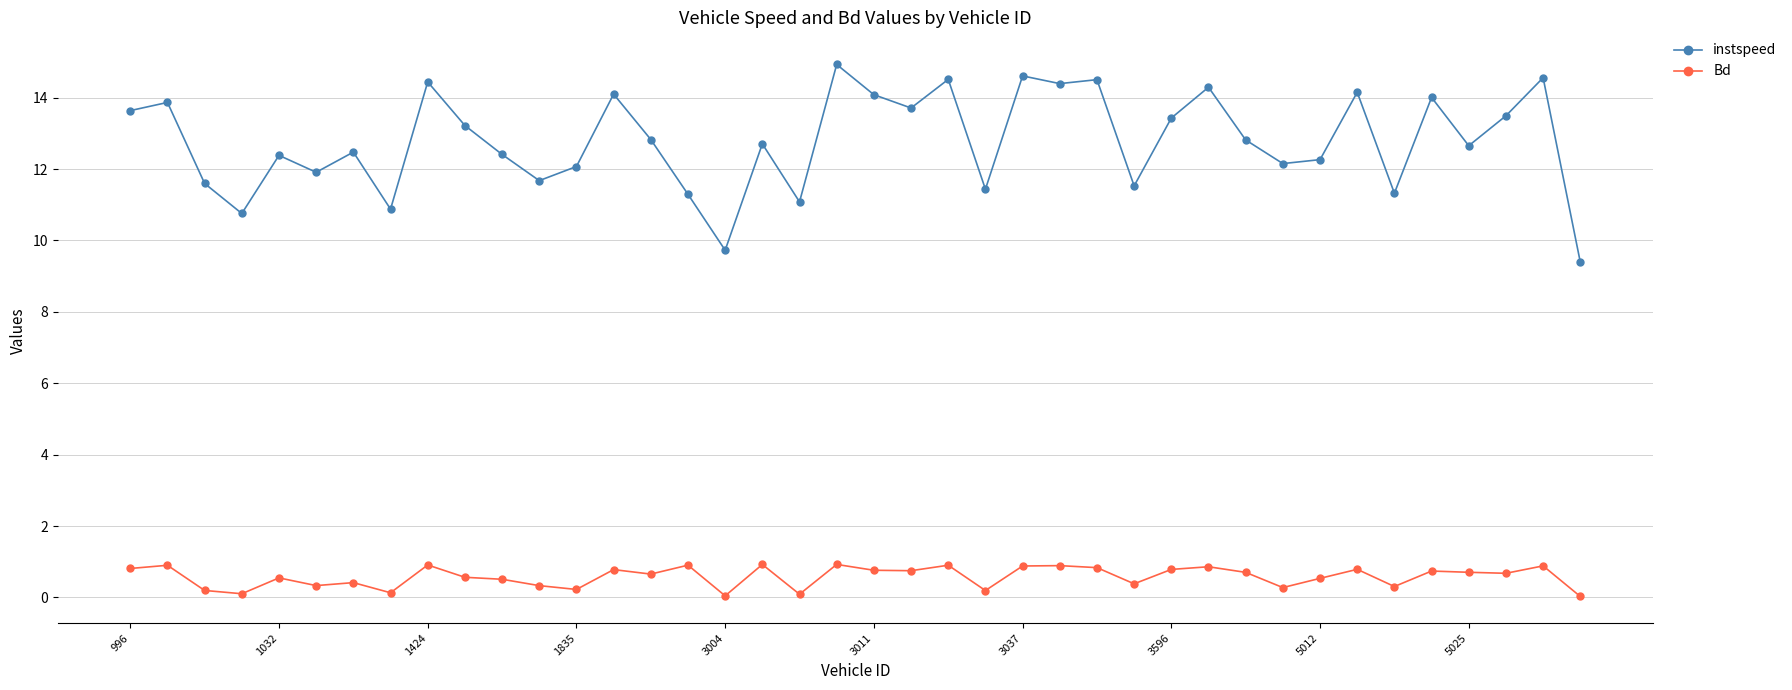

At how many categories does at least one series exceed 9?

40